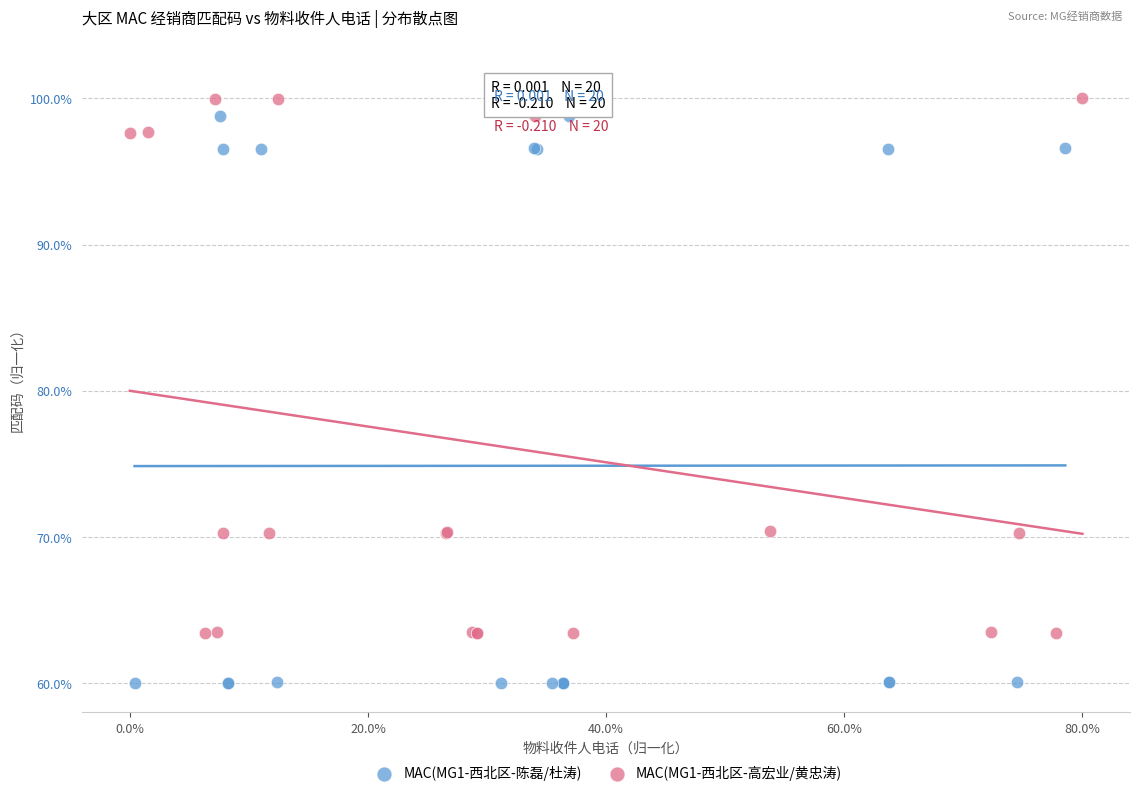

Which series reaches the minimum Y coordinate?

MAC(MG1-西北区-陈磊/杜涛)